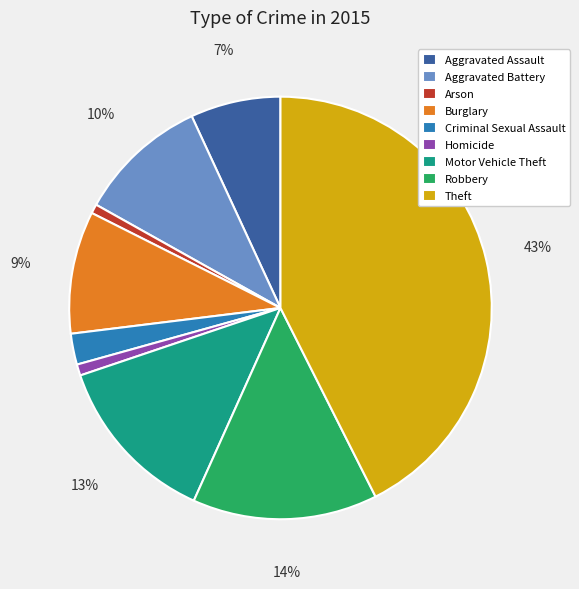

How many segments does this pie chart have?

9